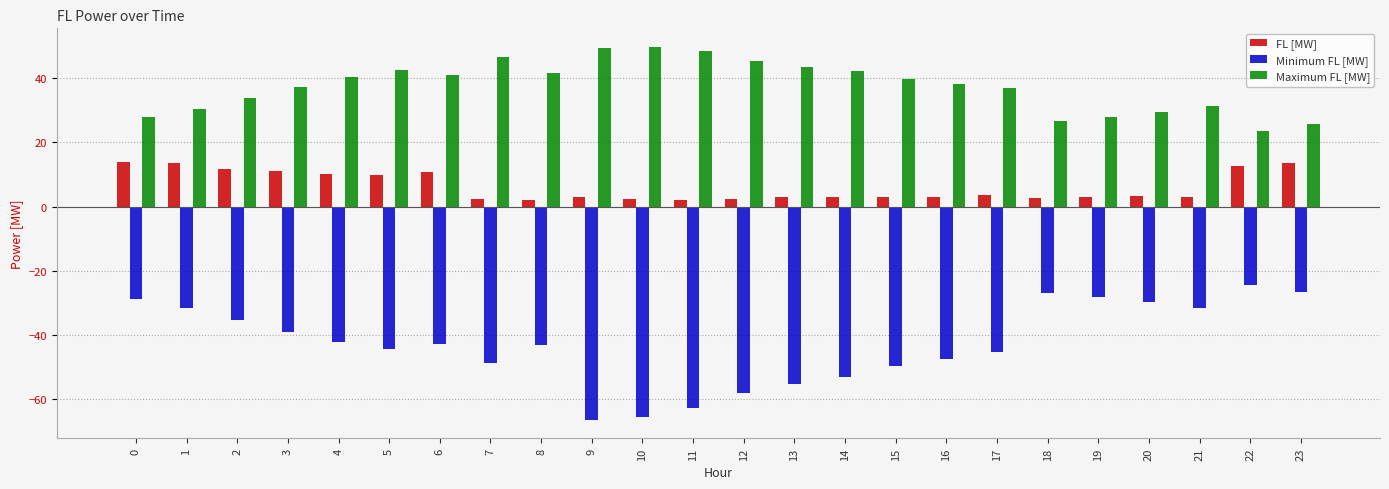

List the series in order of their overall mean, lowest first.

Minimum FL [MW], FL [MW], Maximum FL [MW]